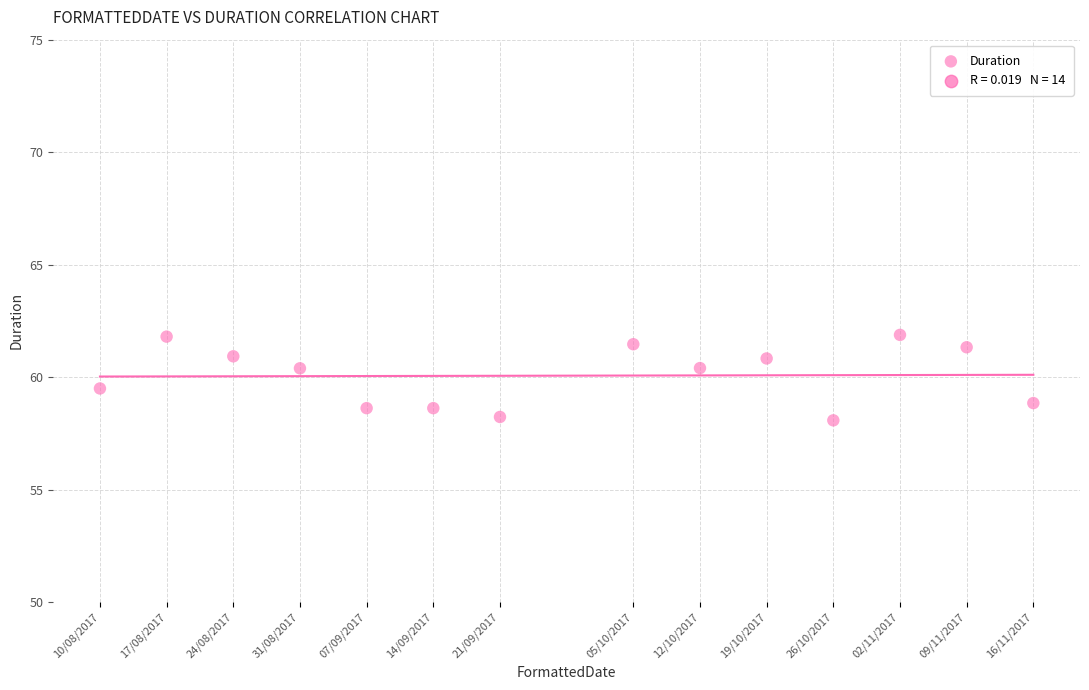

What is the range of Y values (max minus min)?

3.8